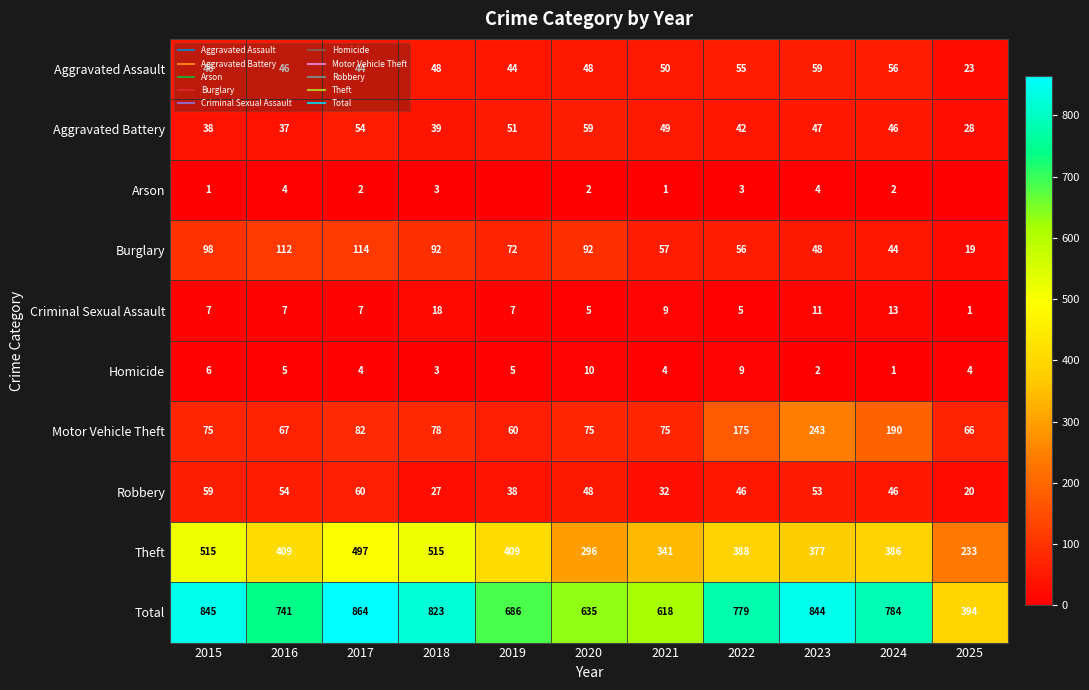

At 2021, list the series in order from largest to smallest.

Total, Theft, Motor Vehicle Theft, Burglary, Aggravated Assault, Aggravated Battery, Robbery, Criminal Sexual Assault, Homicide, Arson